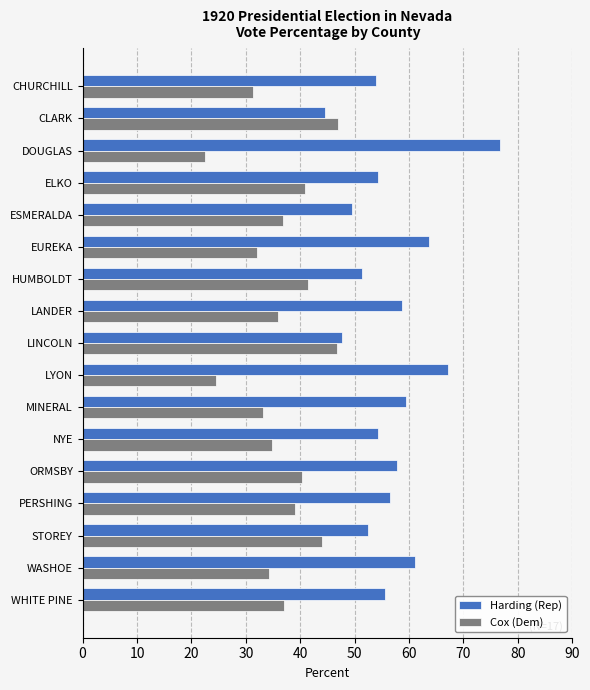

List the series in order of their peak value, lowest first.

Cox (Dem), Harding (Rep)